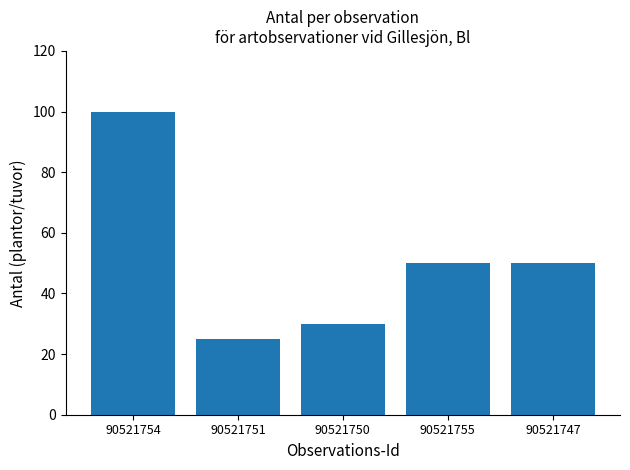

Where does the data first go above 50?

90521754